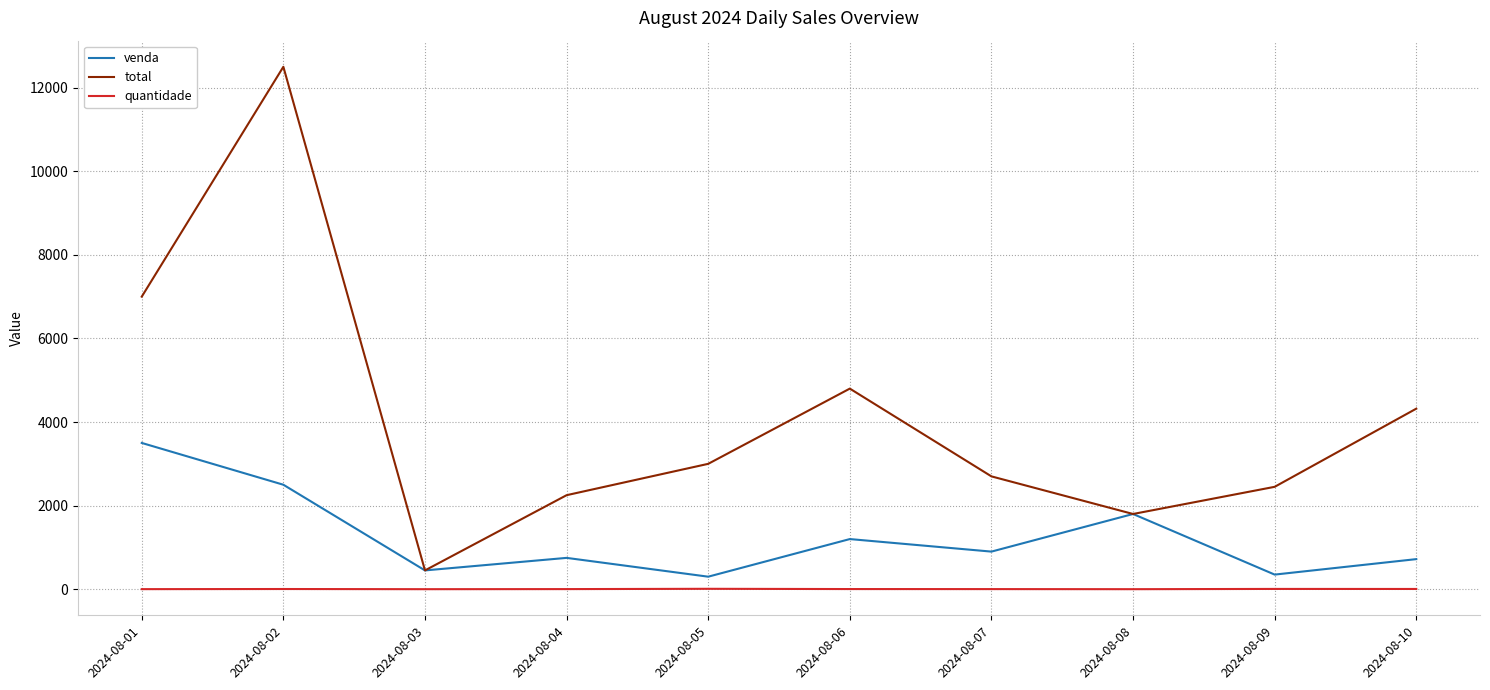

What are all the series names shown in the legend?

venda, total, quantidade